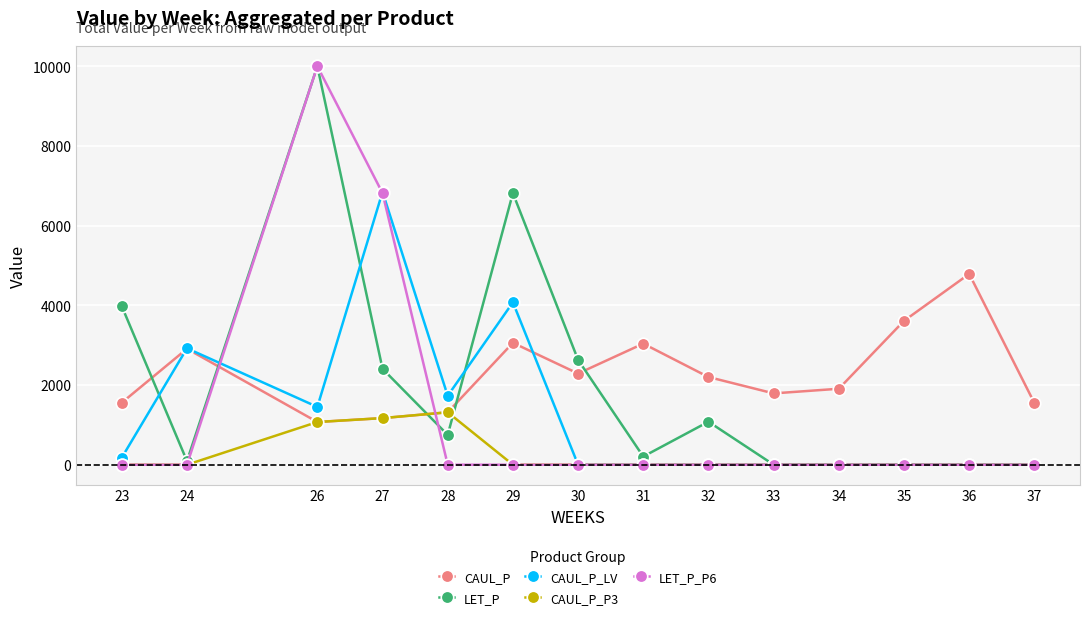

True or false: CAUL_P_P3 has a value of 0.0 at 23.

True